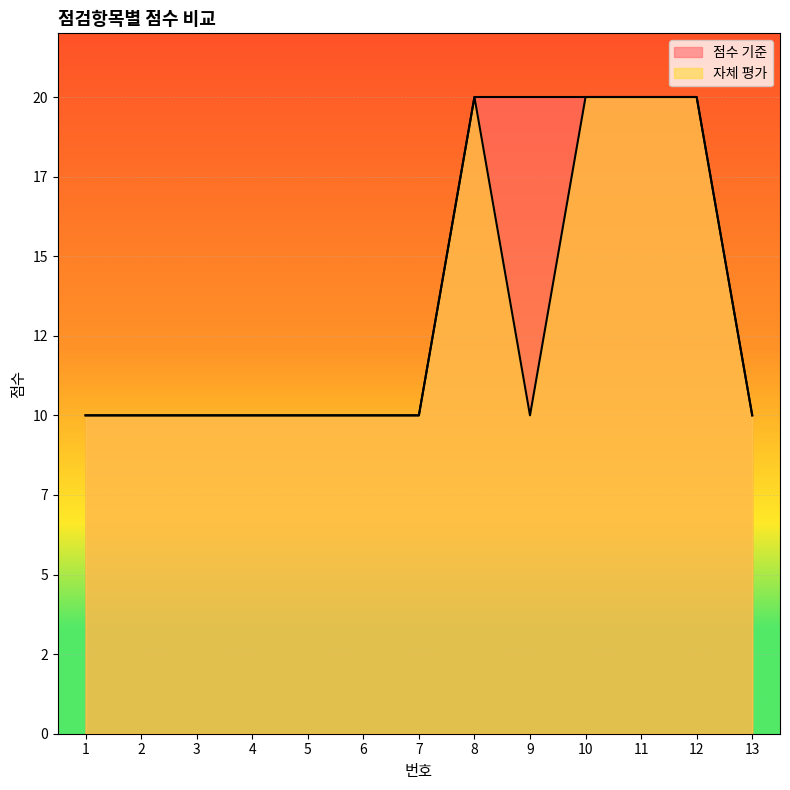

Is the value of 점수 기준 at 9 greater than the value of 자체 평가 at 7?

Yes